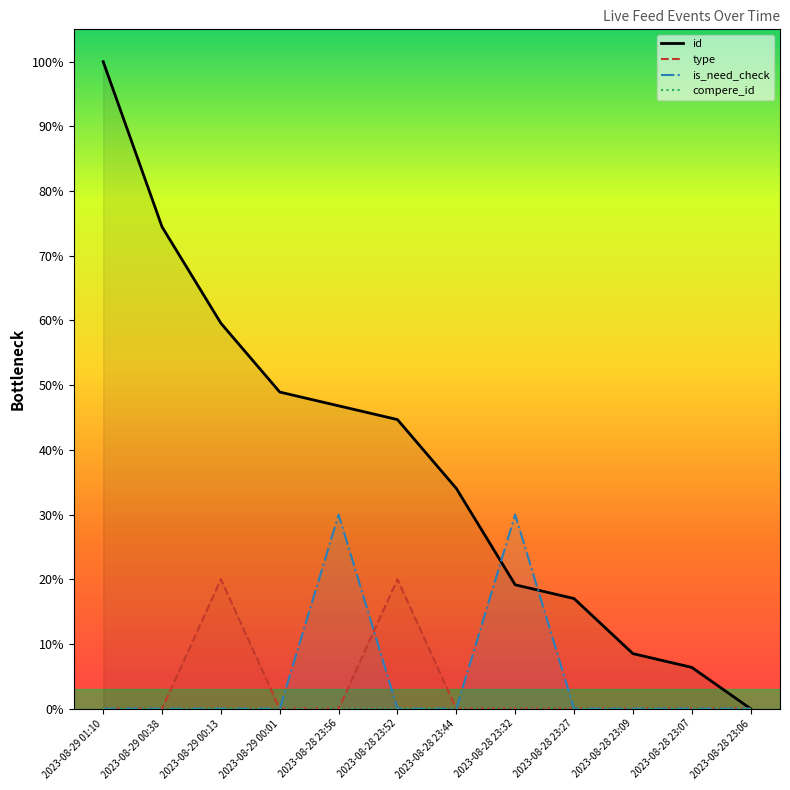

Does the chart have visible grid lines?

No